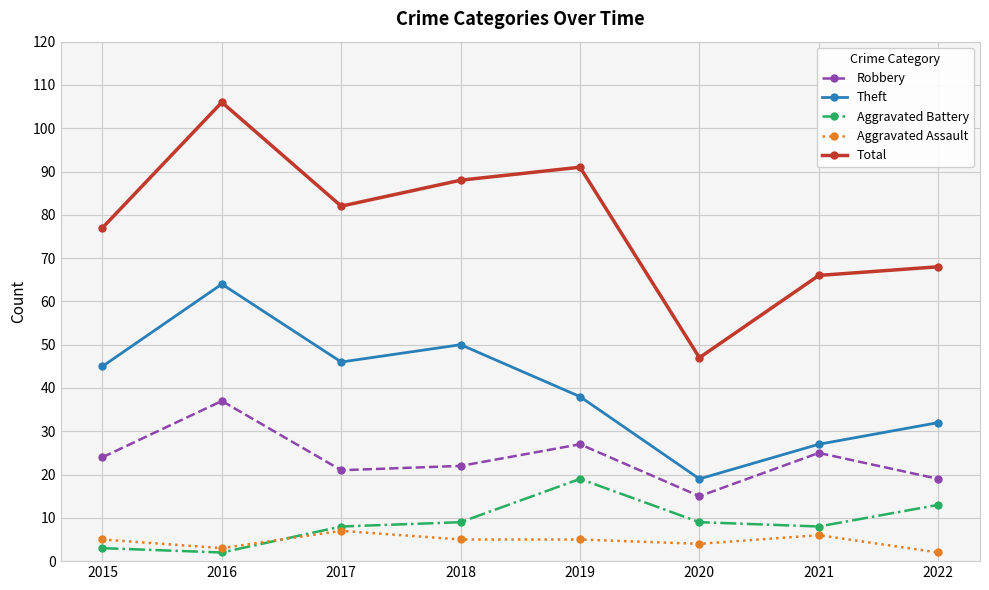

At which label is Aggravated Assault closest to 4?

2020